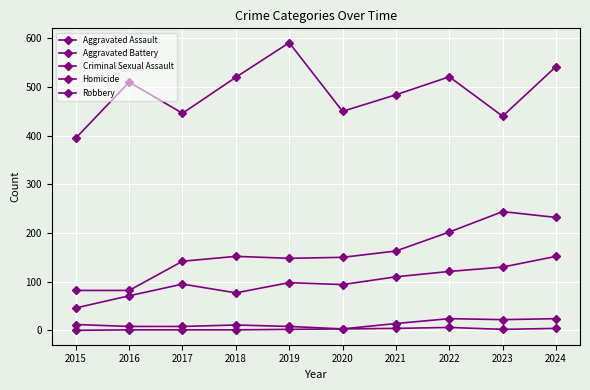

Is this an area chart (filled region under the line)?

No